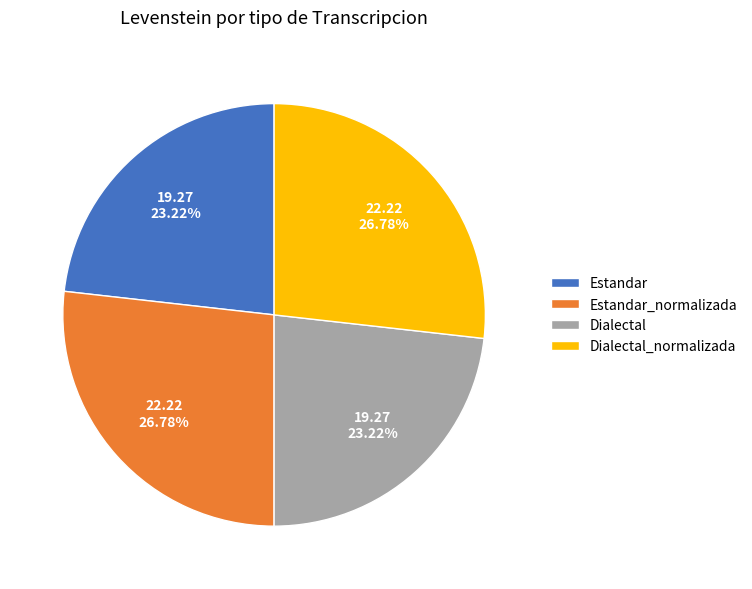

Combined, do Dialectal and Estandar account for over 50%?

No